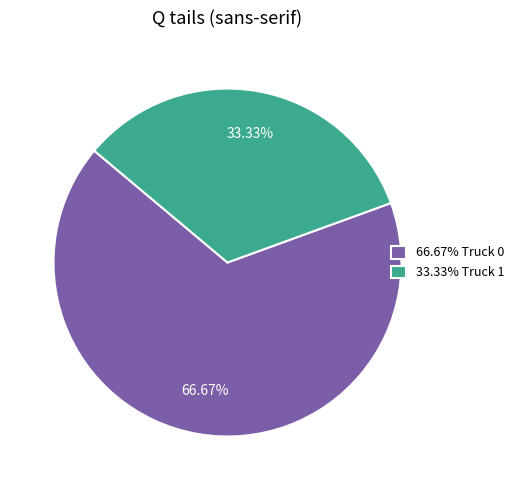

Do 33.33% Truck 1 and 66.67% Truck 0 together represent more than half of the pie?

Yes